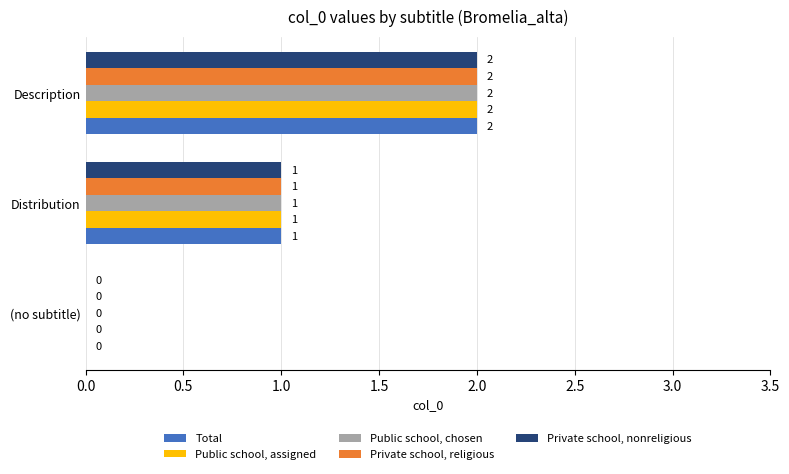

What are all the series names shown in the legend?

Total, Public school, assigned, Public school, chosen, Private school, religious, Private school, nonreligious